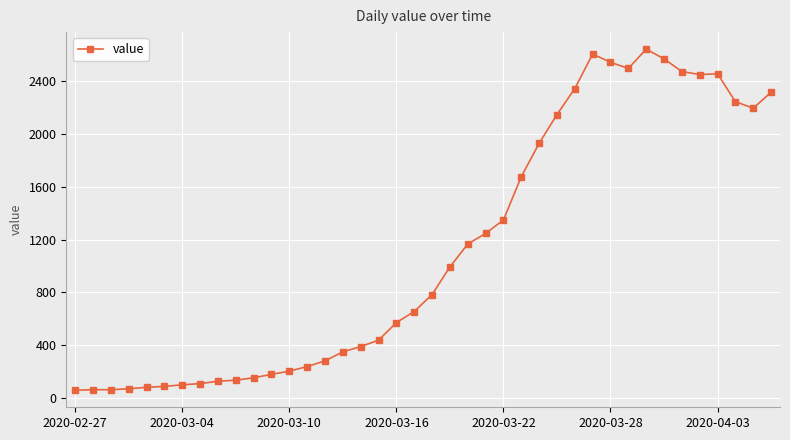

What is the greatest value displayed?

2639